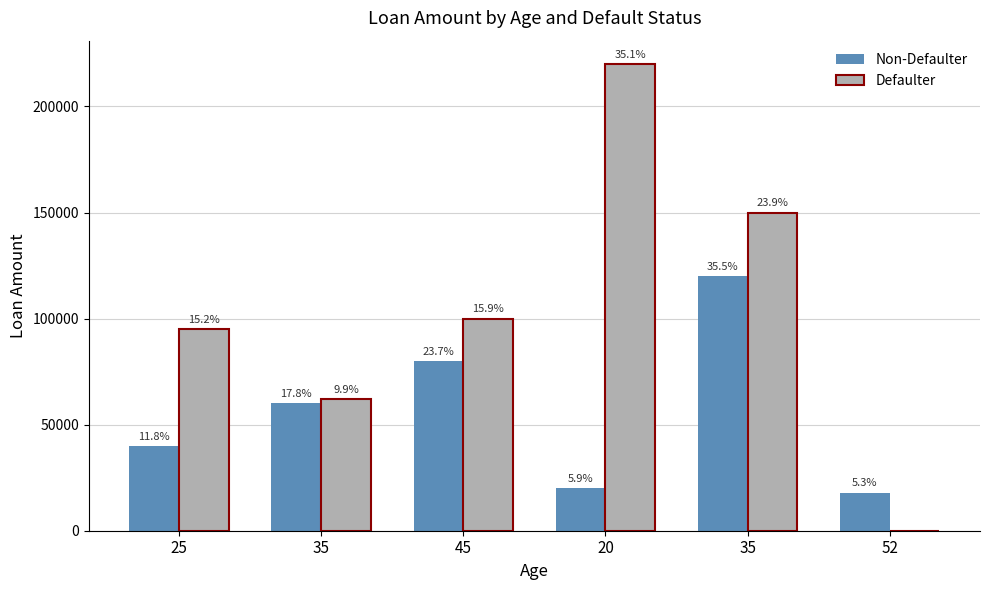

Which series has the largest range (max minus min)?

Defaulter